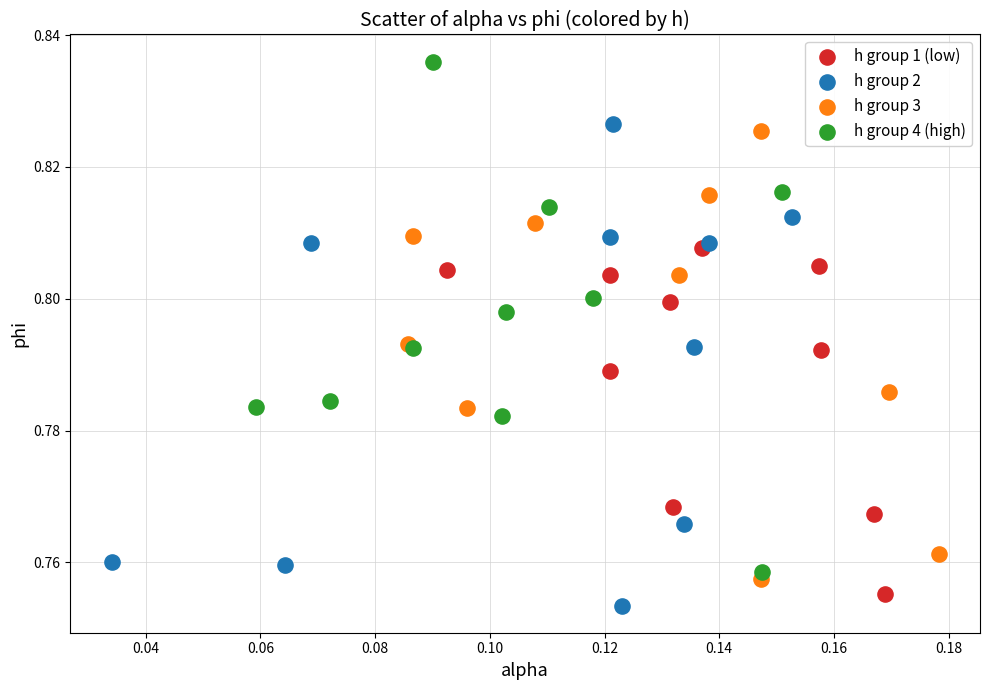

What are all the series names shown in the legend?

h group 1 (low), h group 2, h group 3, h group 4 (high)